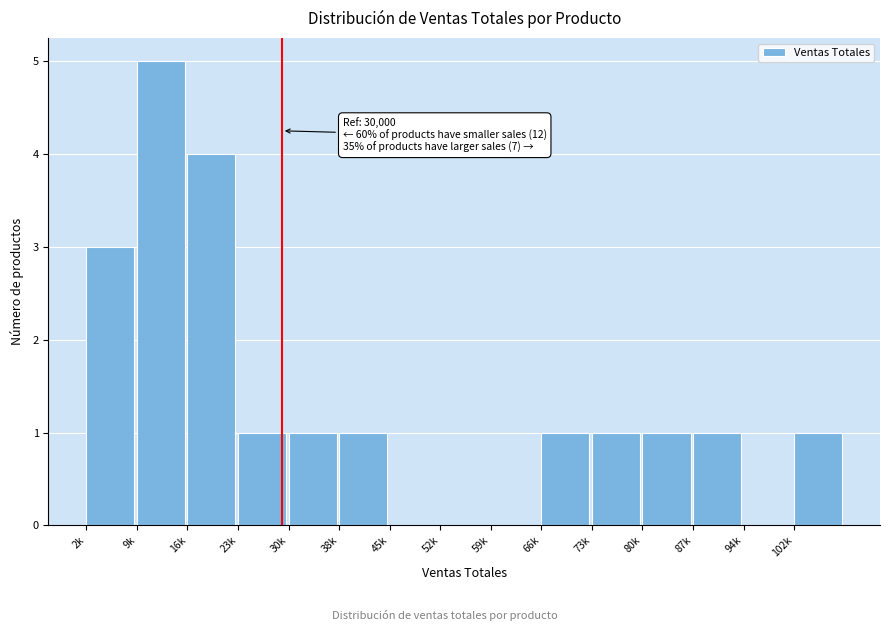

Reading left to right, list all the values displayed in this chart.

2k=3	9k=5	16k=4	23k=1	30k=1	38k=1	45k=0	52k=0	59k=0	66k=1	73k=1	80k=1	87k=1	94k=0	102k=1